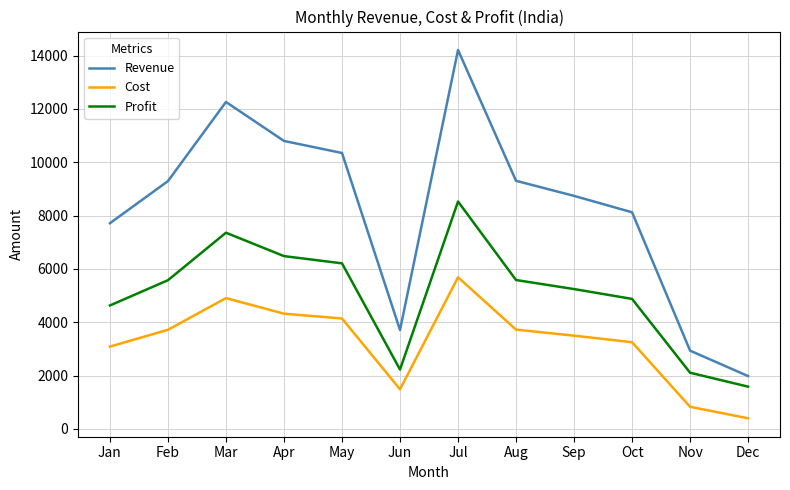

In Revenue, how many points are lower than both neighbors (excluding endpoints)?

1